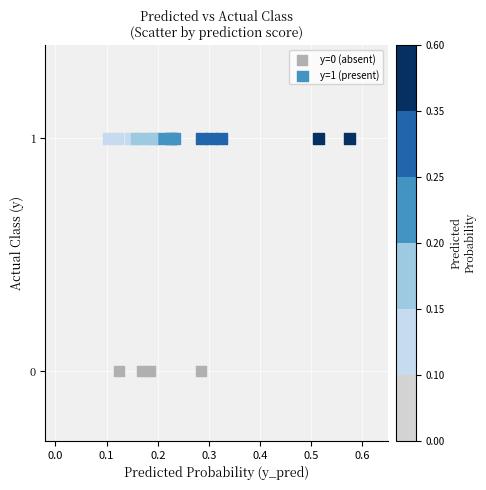

Which series reaches the maximum Y coordinate?

y=1 (present)